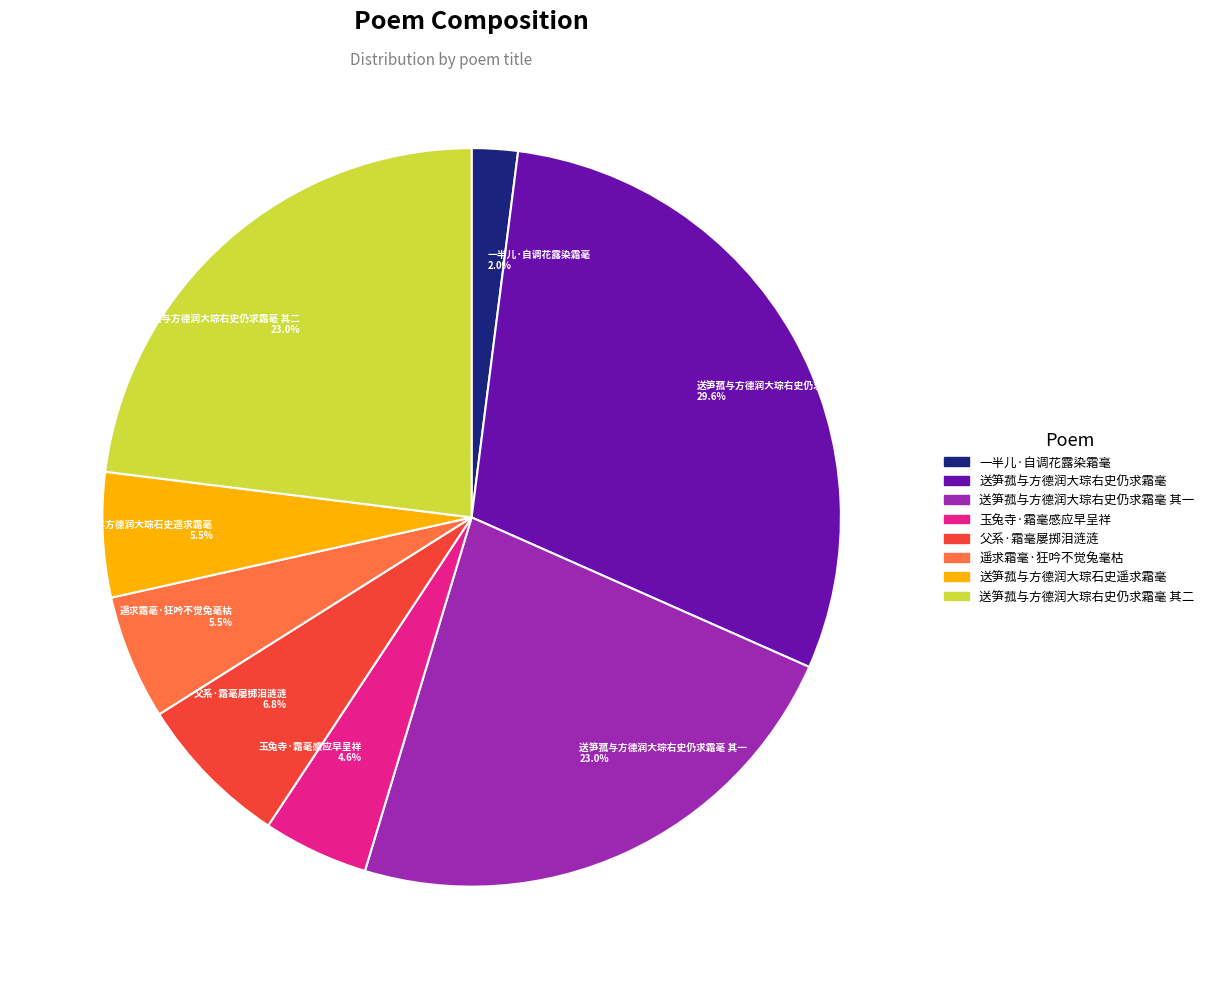

Between 送笋菰与方德润大琮右史仍求霜毫 29.6% and 送笋菰与方德润大琮右史仍求霜毫 其一 23.0%, which is larger?

送笋菰与方德润大琮右史仍求霜毫 29.6%